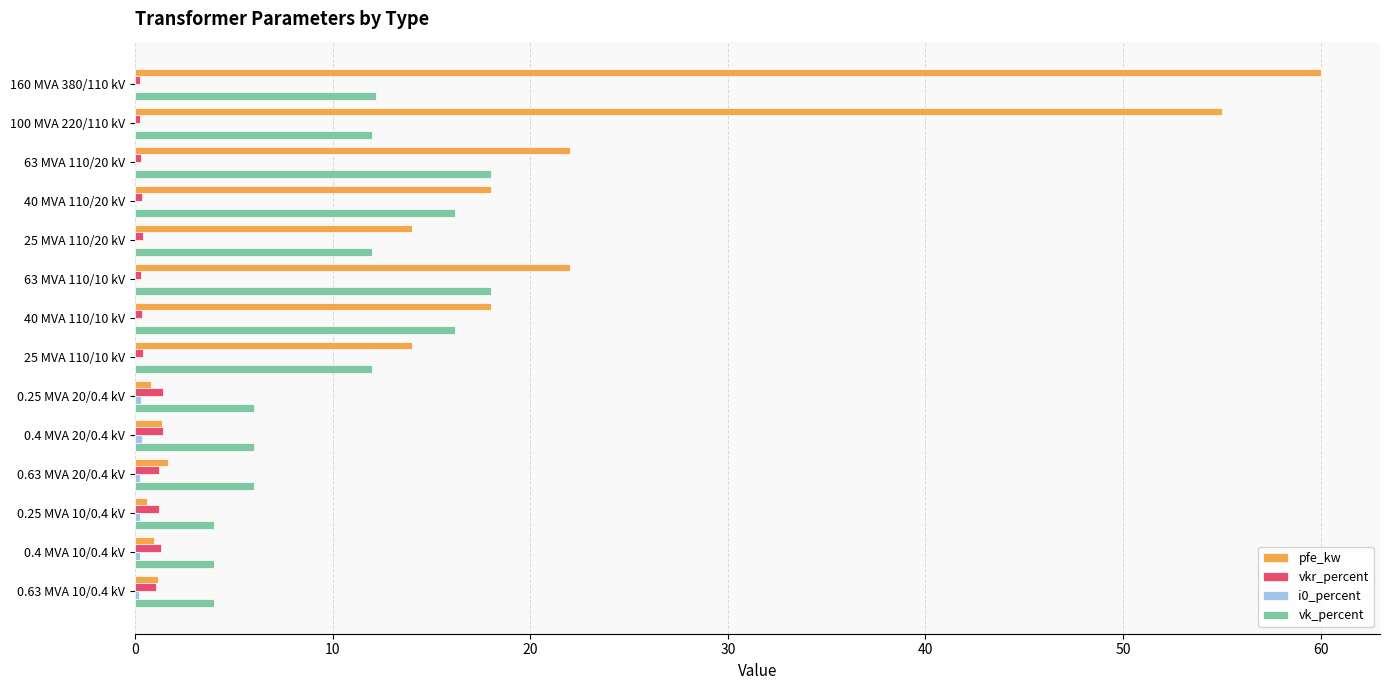

What is the sum of all vk_percent values?

146.6